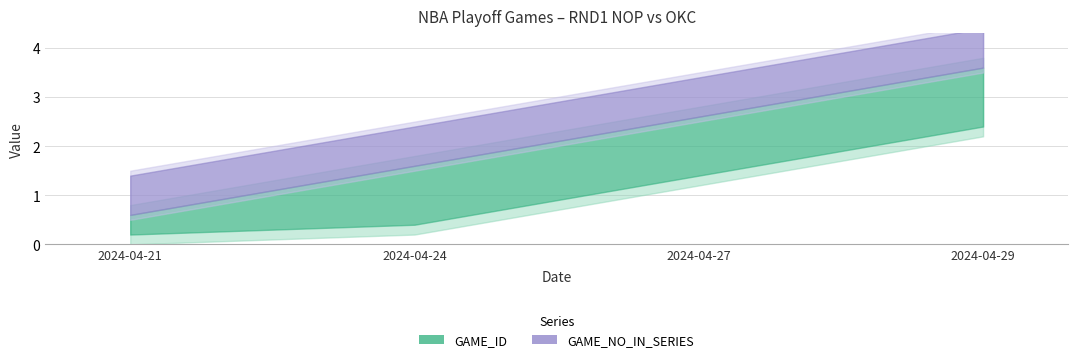

True or false: GAME_ID and GAME_NO_IN_SERIES intersect in this chart.

False